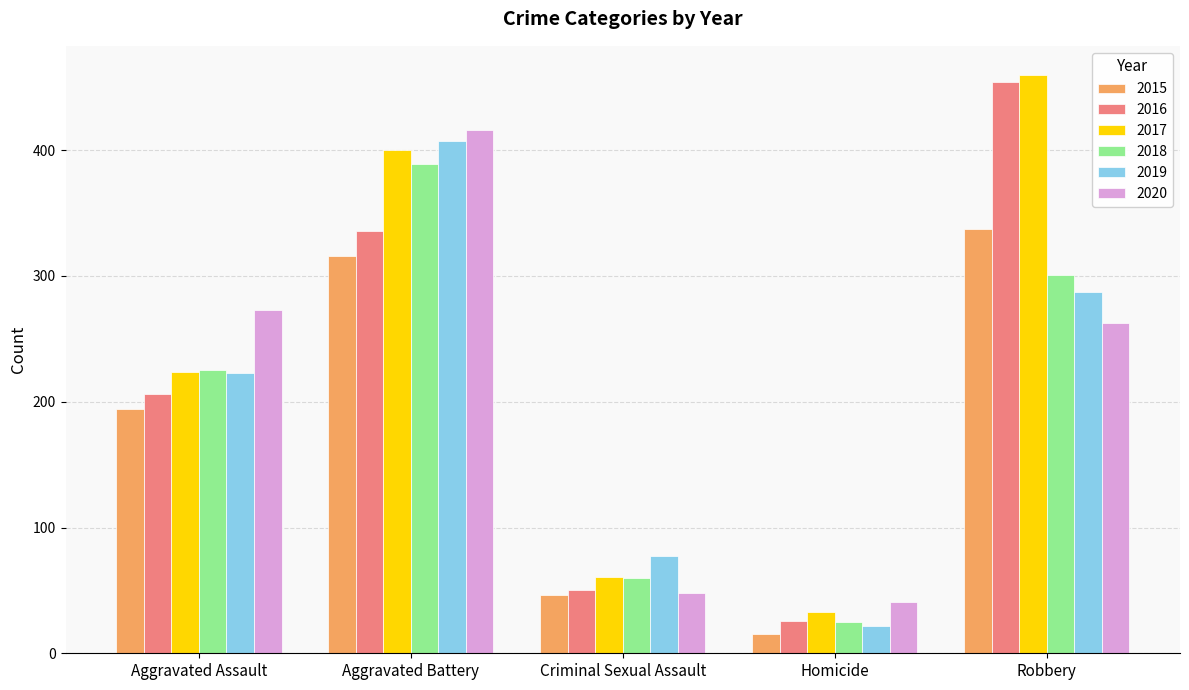

How many series are shown in this chart?

6